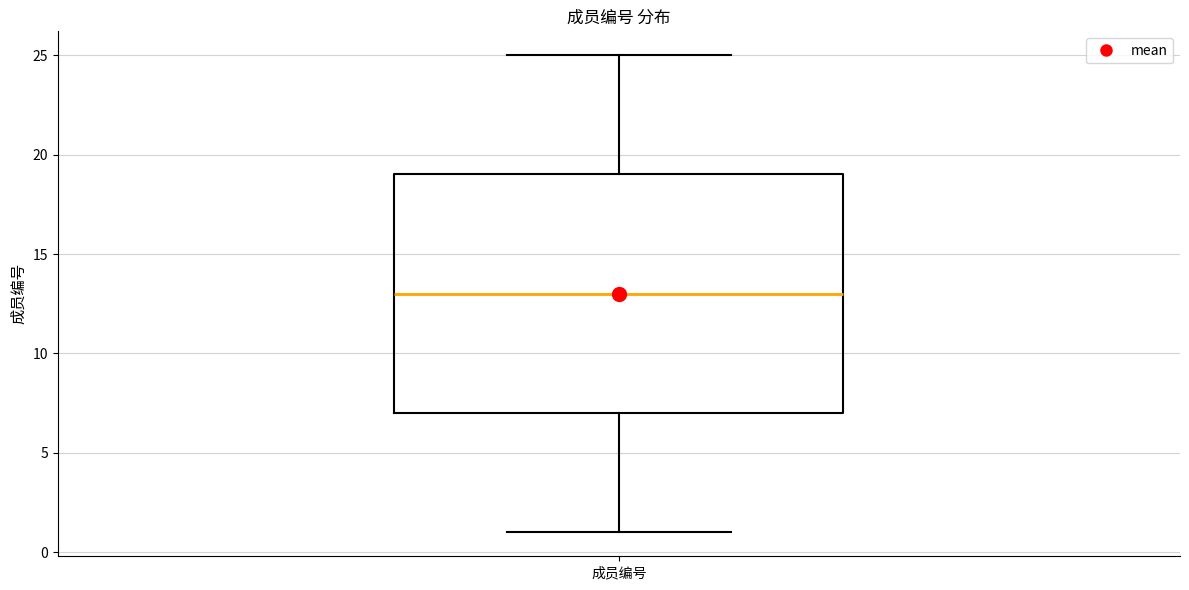

Transcribe this box plot: give where the median line is, the range the box spans, and where the two whiskers end, as read against the y-axis. The values are not printed on the chart, so give them approximately, as read against the axis.

median 13, box 7 to 19, whiskers 1 to 25